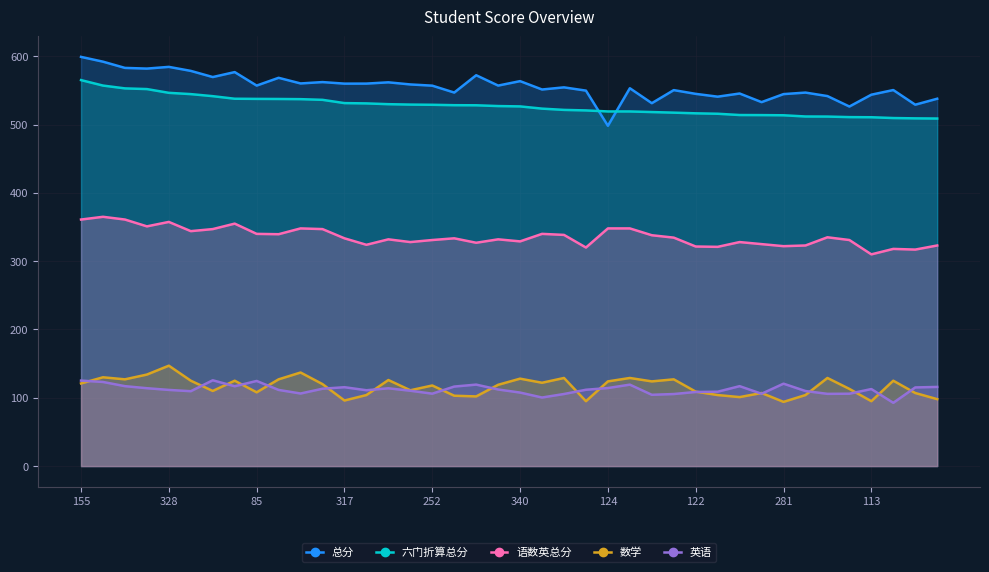

What value does the 英语 series have at 317?

115.5